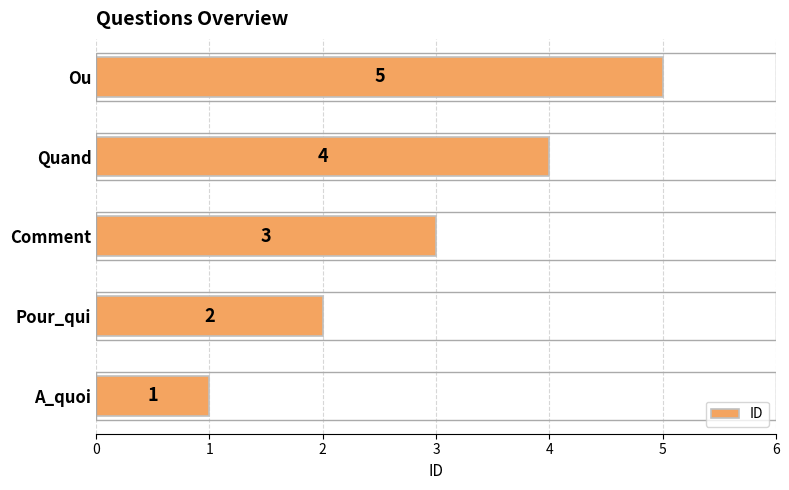

What is the ratio of the value at Quand to the value at Pour_qui?

2.0